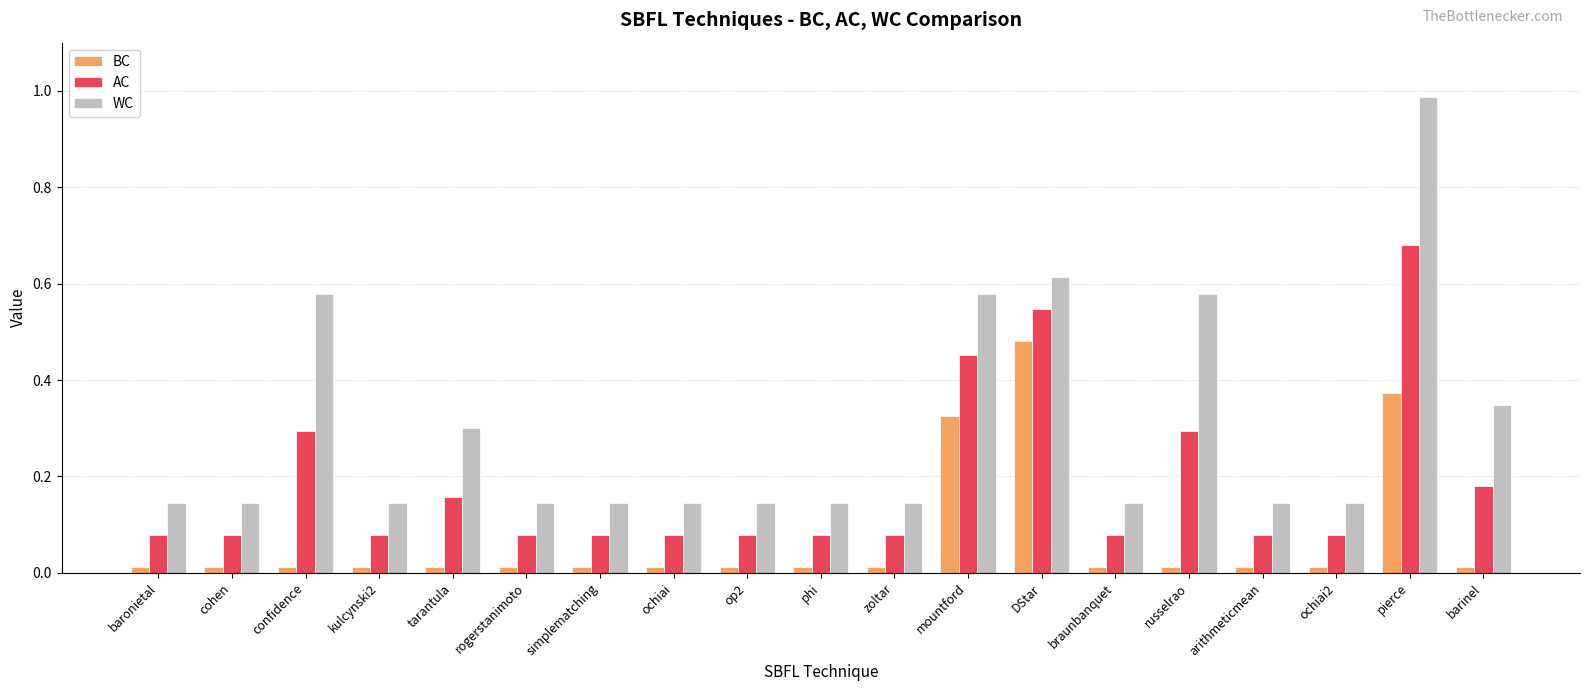

Is the value of WC at phi greater than the value of BC at mountford?

No